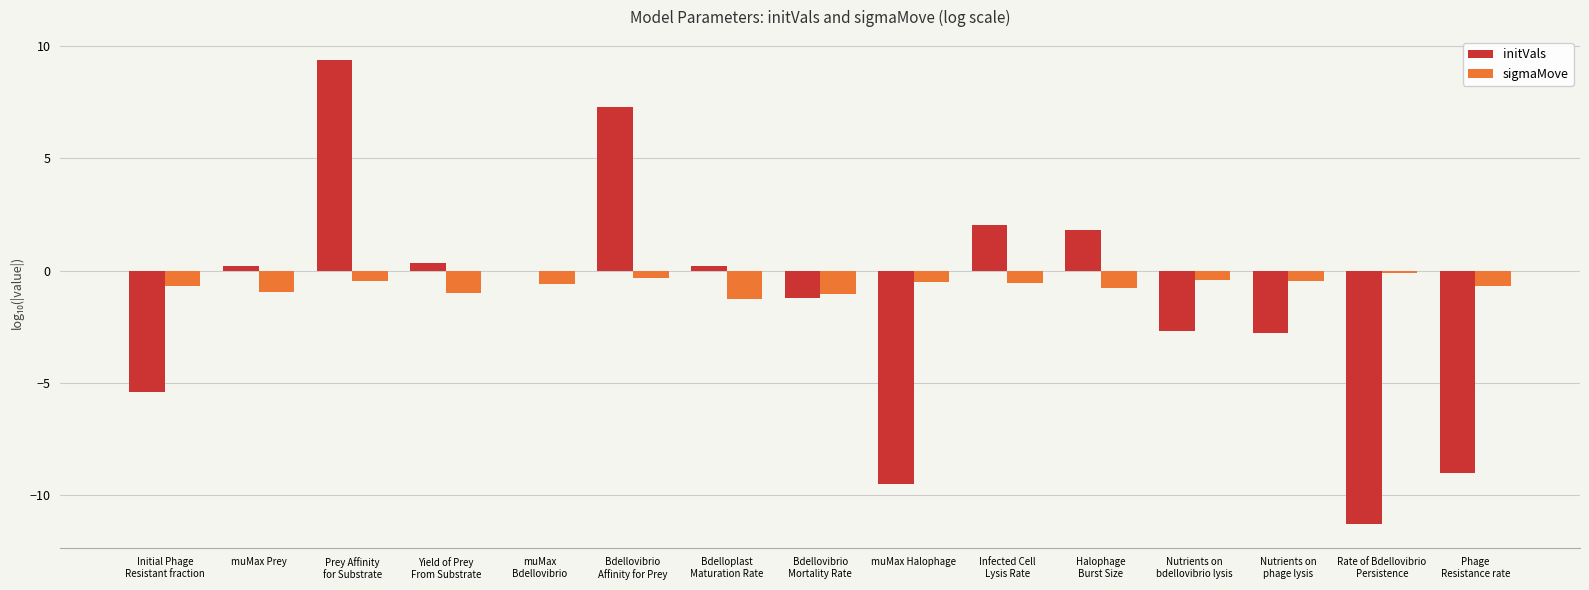

What is the sum of all sigmaMove values?

-9.9